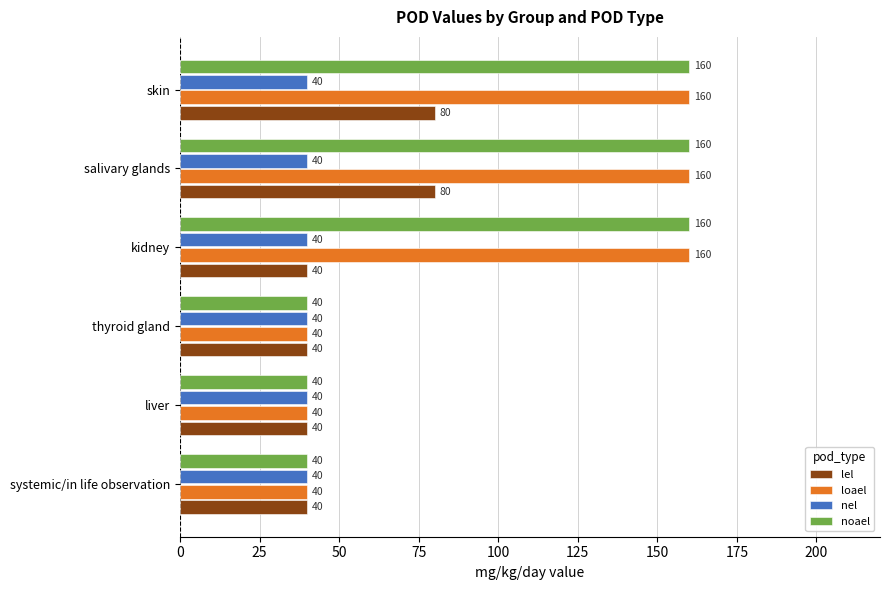

What is the greatest value displayed?

160